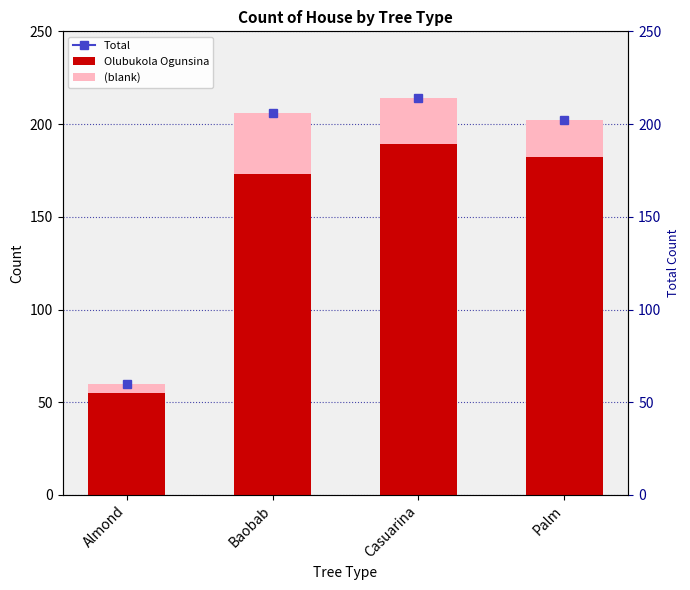

At how many categories does at least one series exceed 6?

4